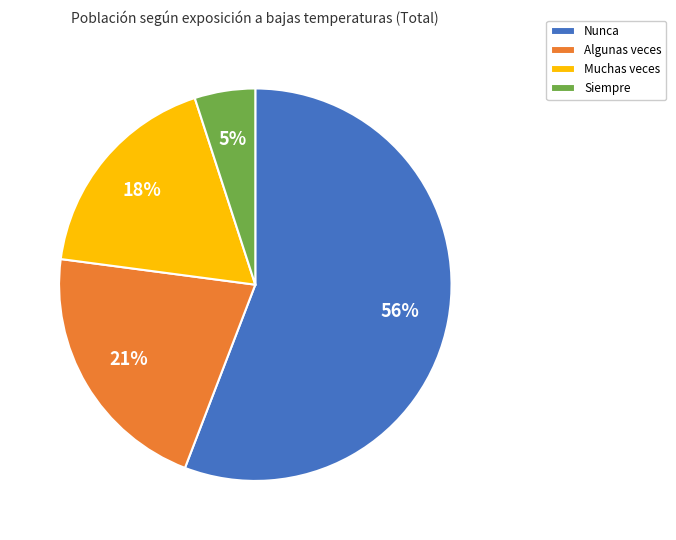

Is there a majority slice in this chart?

Yes